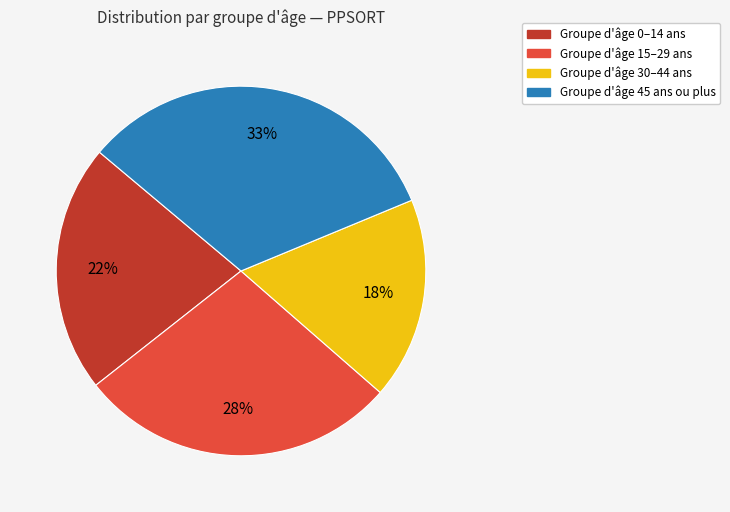

Which has a higher value, Groupe d'âge 0–14 ans or Groupe d'âge 30–44 ans?

Groupe d'âge 0–14 ans